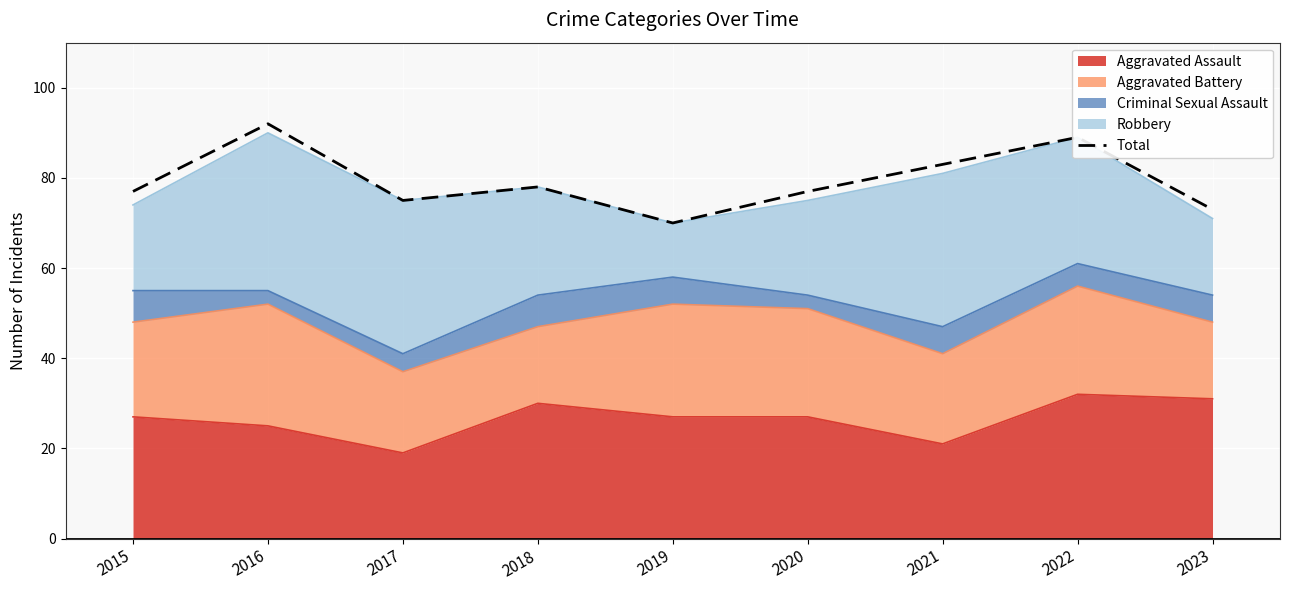

Reading left to right, what are all the values shown in this chart?

77	92	75	78	70	77	83	89	73